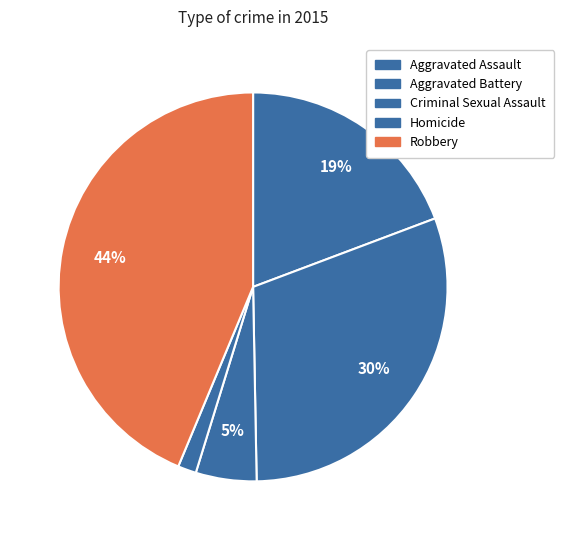

The Homicide slice represents 7% of the pie. True or false?

False